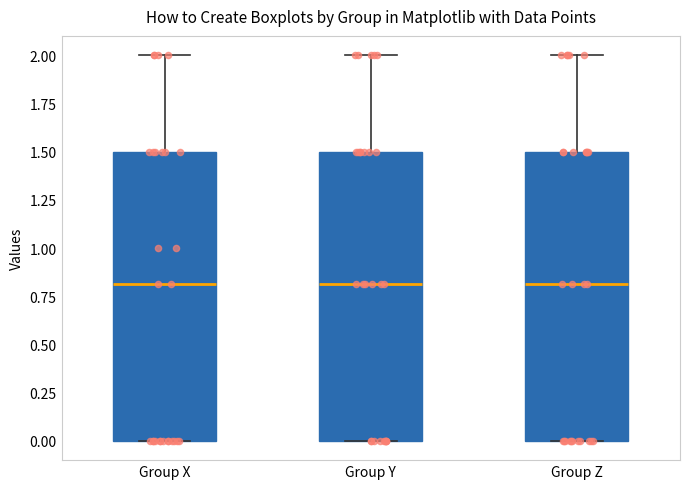

Where is the upper edge of the box for Group X on the y-axis? The values are not printed on the chart, so give them approximately, as read against the axis.

1.5